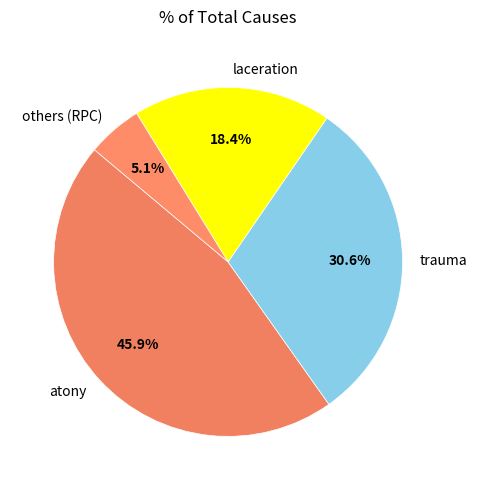

Rank the categories by value from highest to lowest.

atony, trauma, laceration, others (RPC)